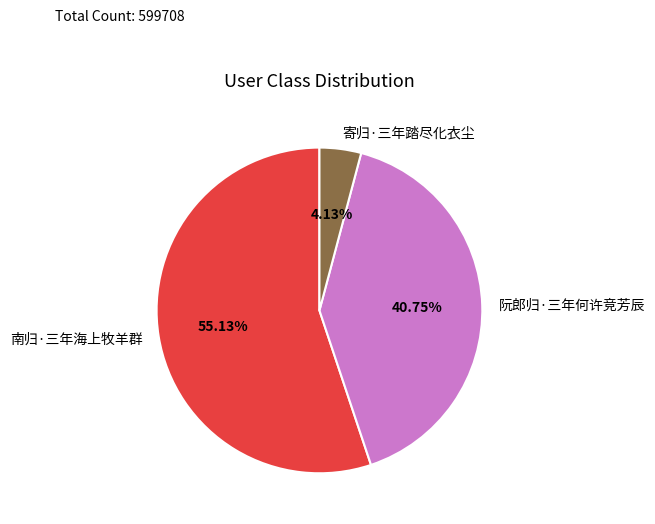

Is it true that 南归·三年海上牧羊群 is 69% of the pie?

False